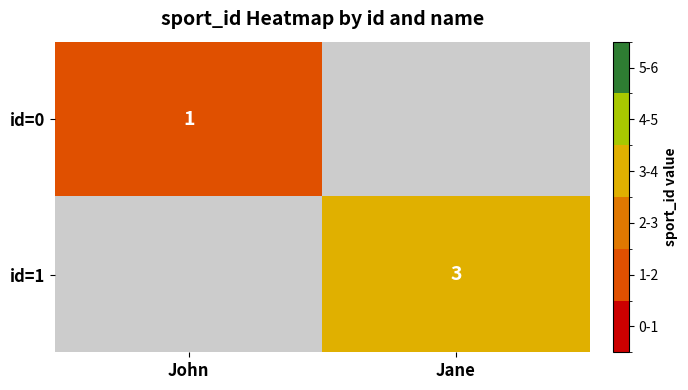

Is it true that id=1 equals 3 at Jane?

True